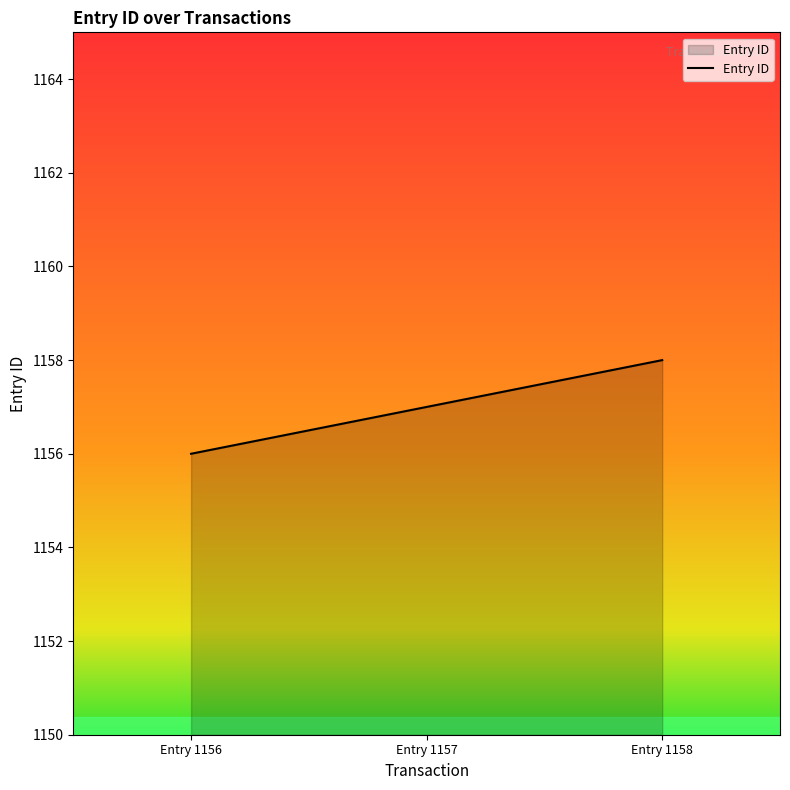

How many values are between 1156 and 1158?

3